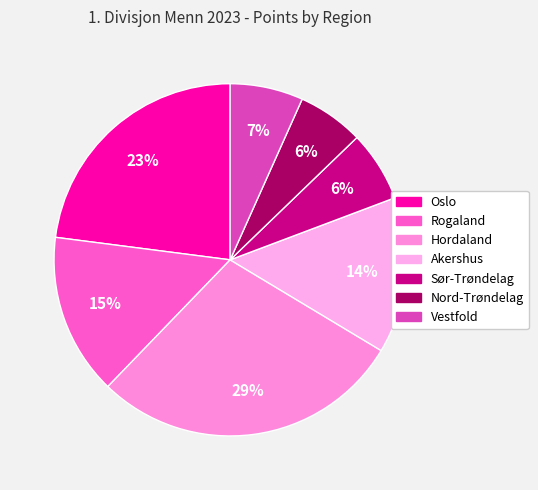

What portion of the pie excludes Sør-Trøndelag?

93.5%